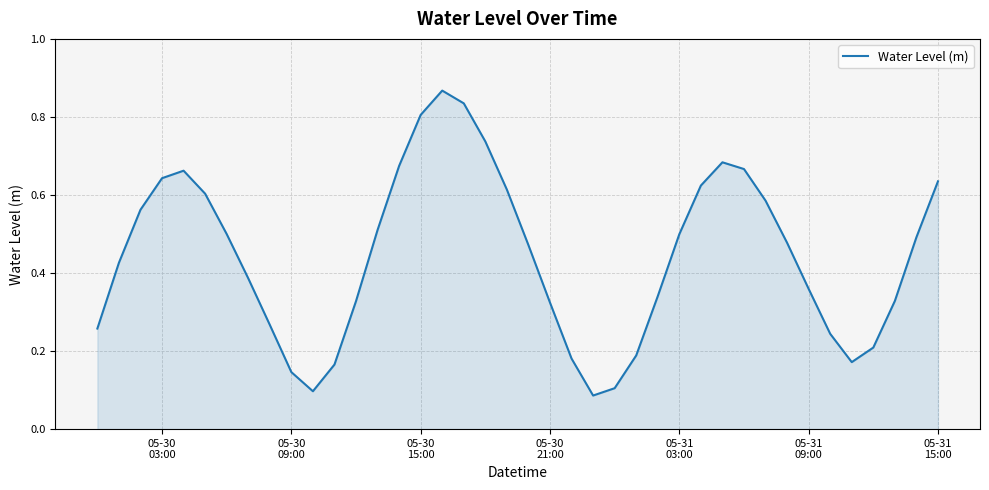

How many lines are shown in the chart?

1